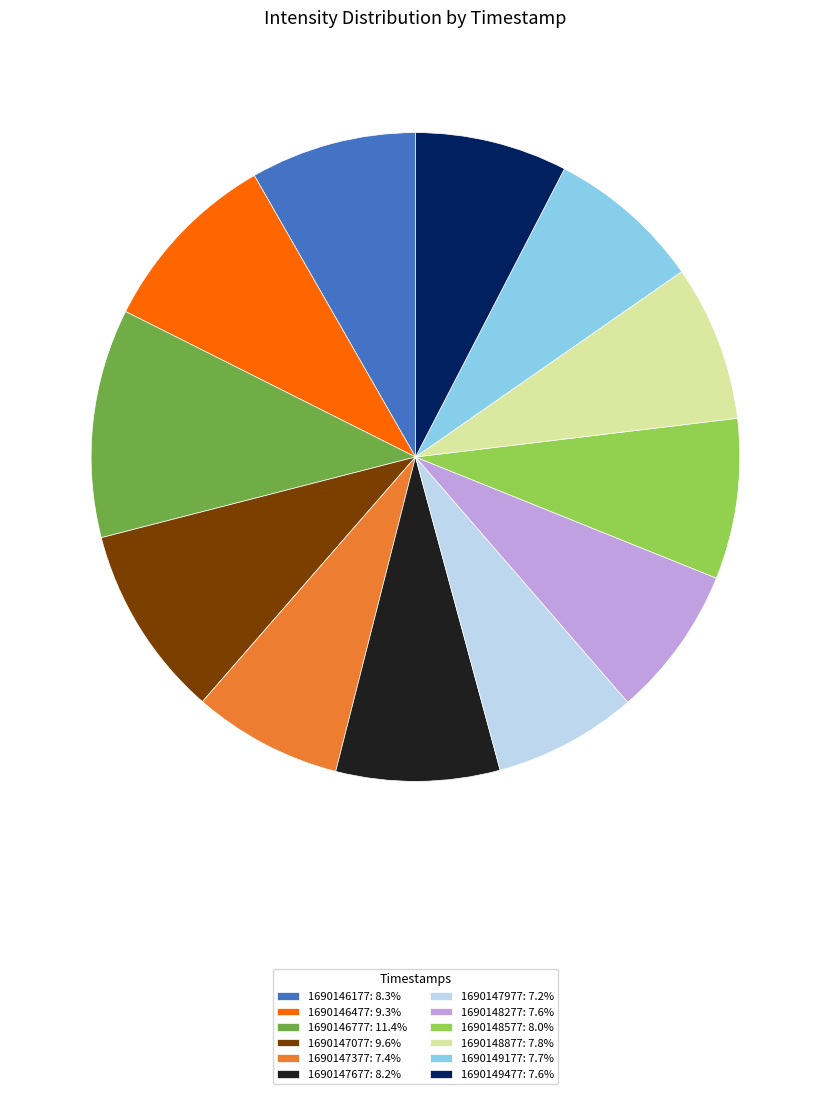

Does 1690146177 represent more than half of the total?

No